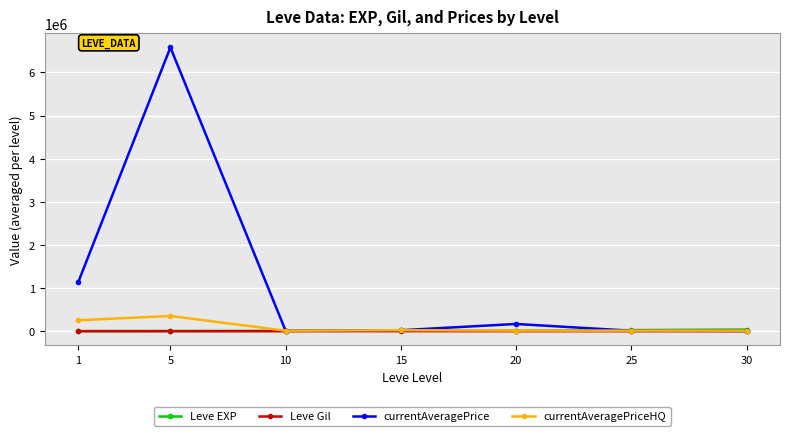

How many interior local peaks does the currentAveragePrice series have?

2